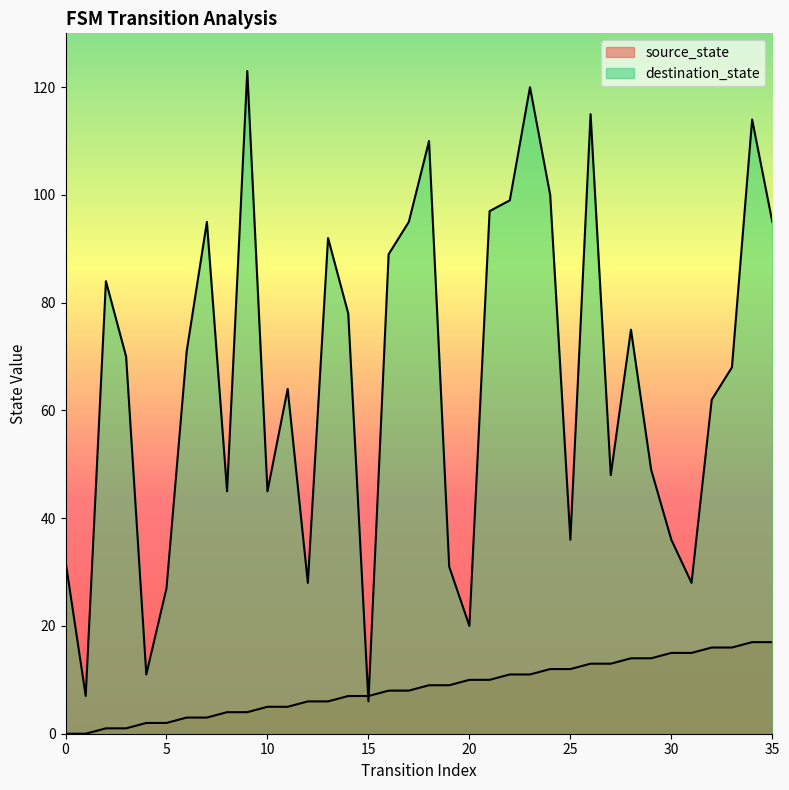

What is the approximate value of source_state at 26?

13